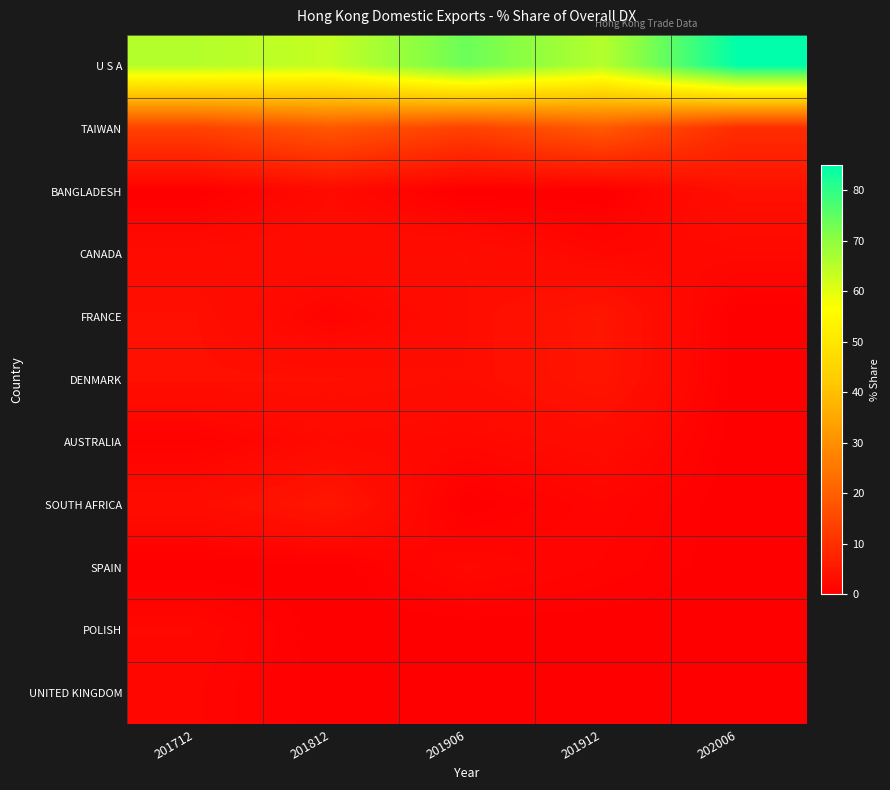

How many categories are shown in the chart?

5